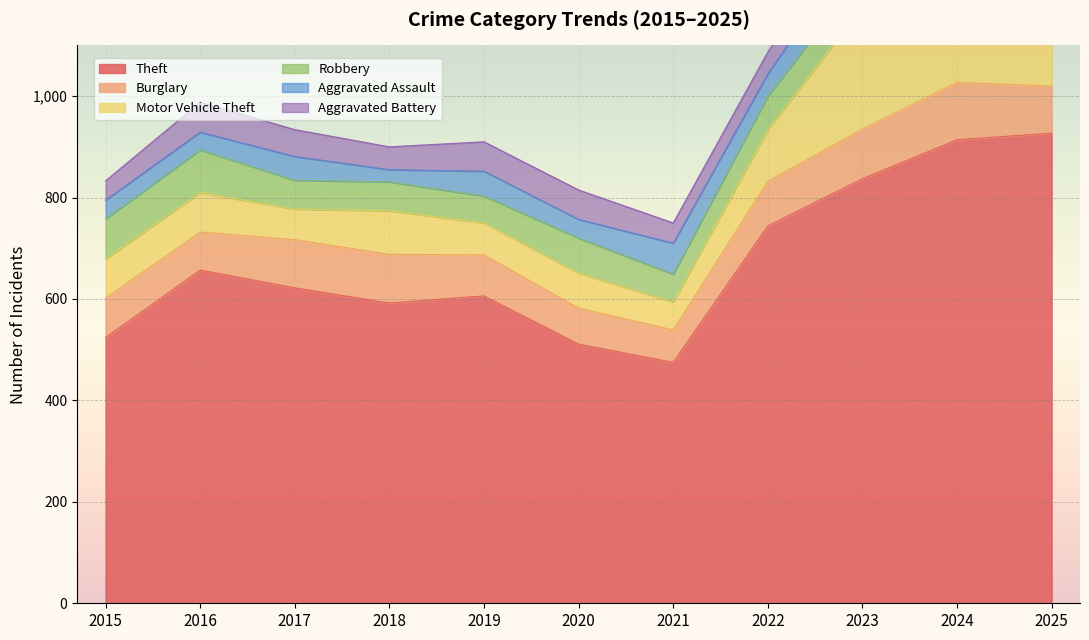

Rank the series by their maximum value, from highest to lowest.

Theft, Motor Vehicle Theft, Burglary, Robbery, Aggravated Battery, Aggravated Assault